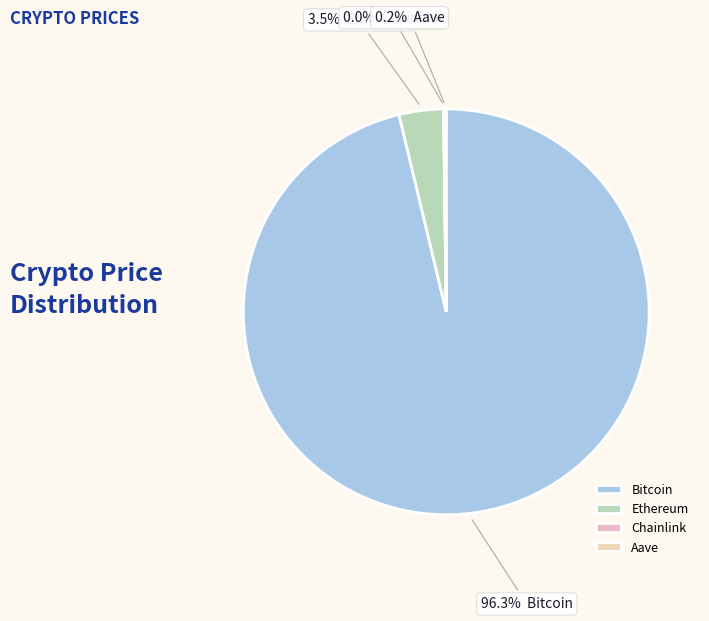

To the nearest percent, what is the difference between the largest and smallest slice percentages?

96%